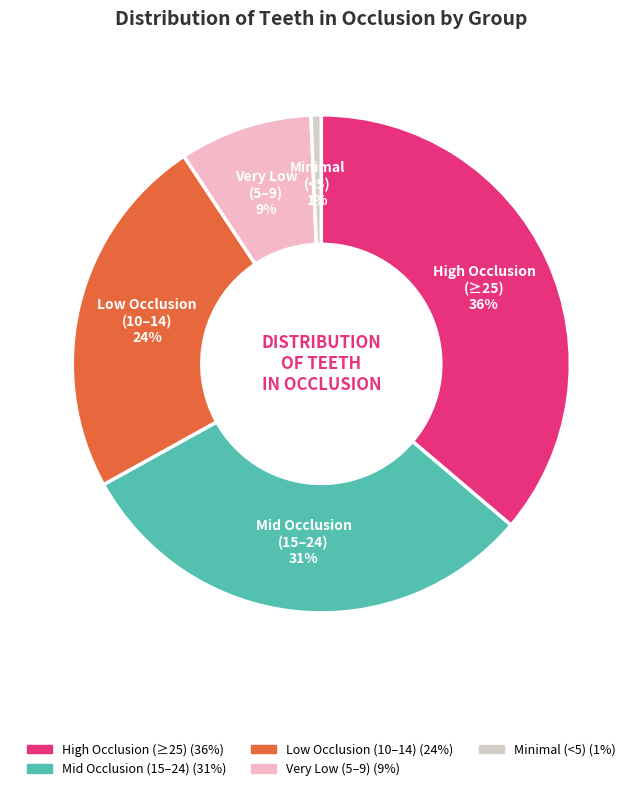

How many slices are in this pie chart?

5